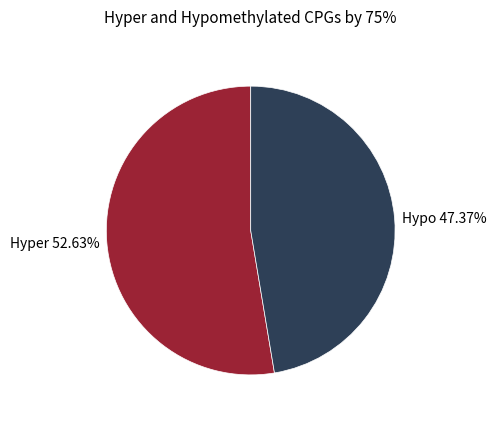

Count the number of slices in the pie.

2